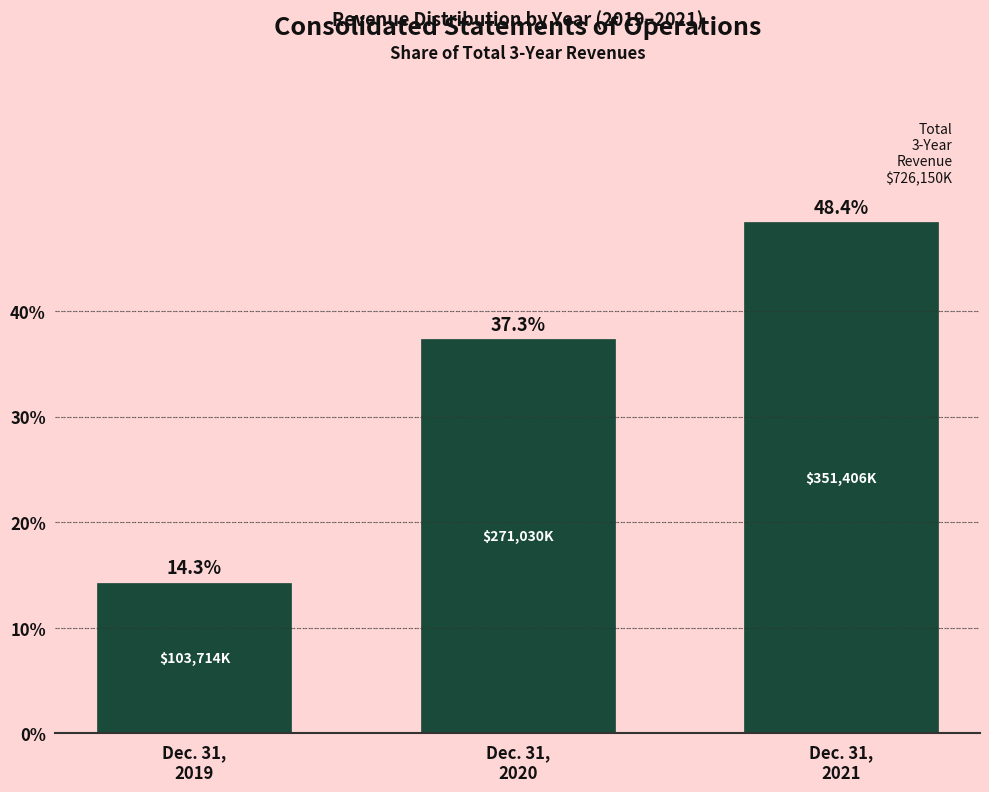

Reading right to left, transcribe all the data shown in this chart.

48.4	37.3	14.3